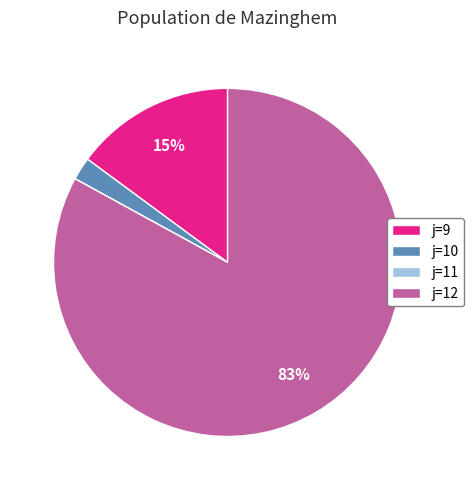

Is there a majority slice in this chart?

Yes